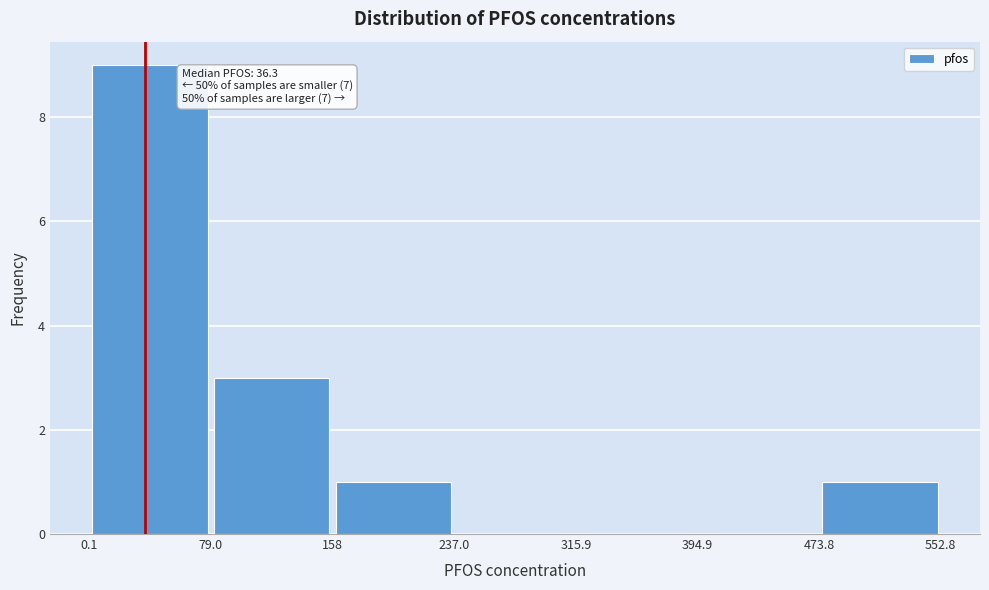

Over which range of the x-axis is the bar tallest?

0.1 to 79.0